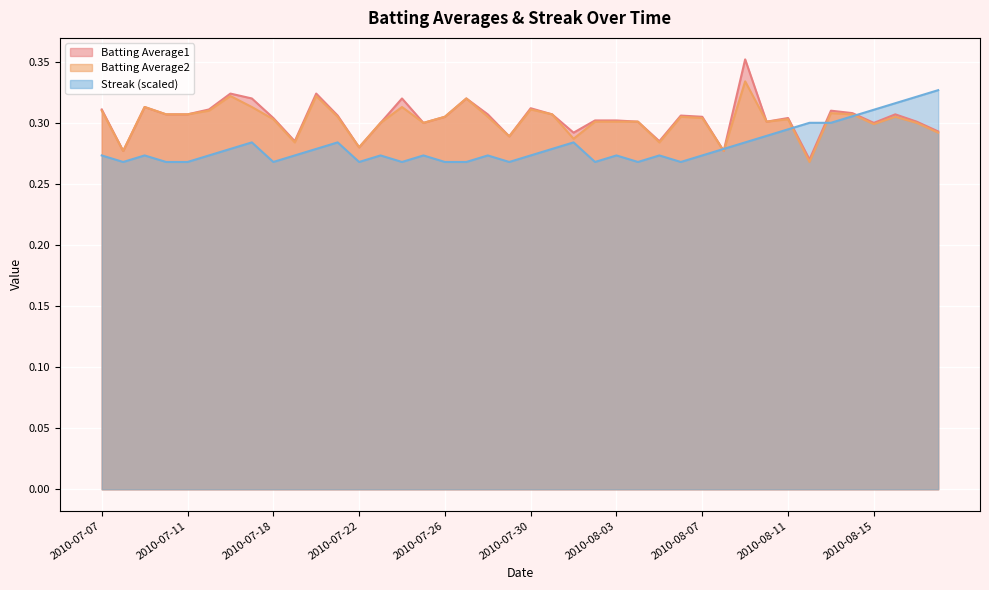

Rank the series at 2010-08-13 from highest to lowest value.

Batting Average1, Batting Average2, Streak